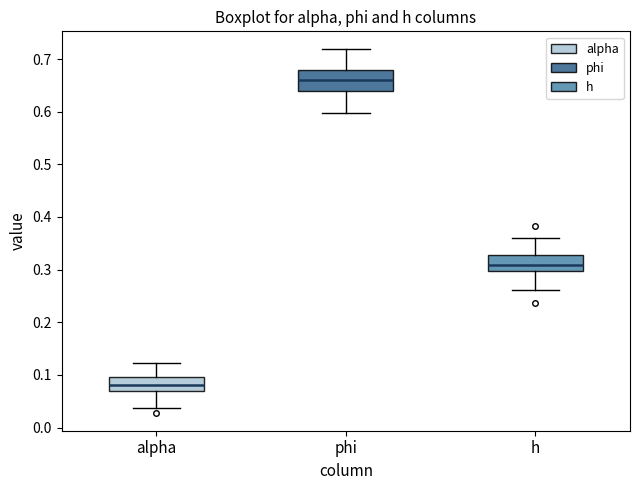

Where does the lower whisker of the box for h end on the y-axis? The values are not printed on the chart, so give them approximately, as read against the axis.

0.26